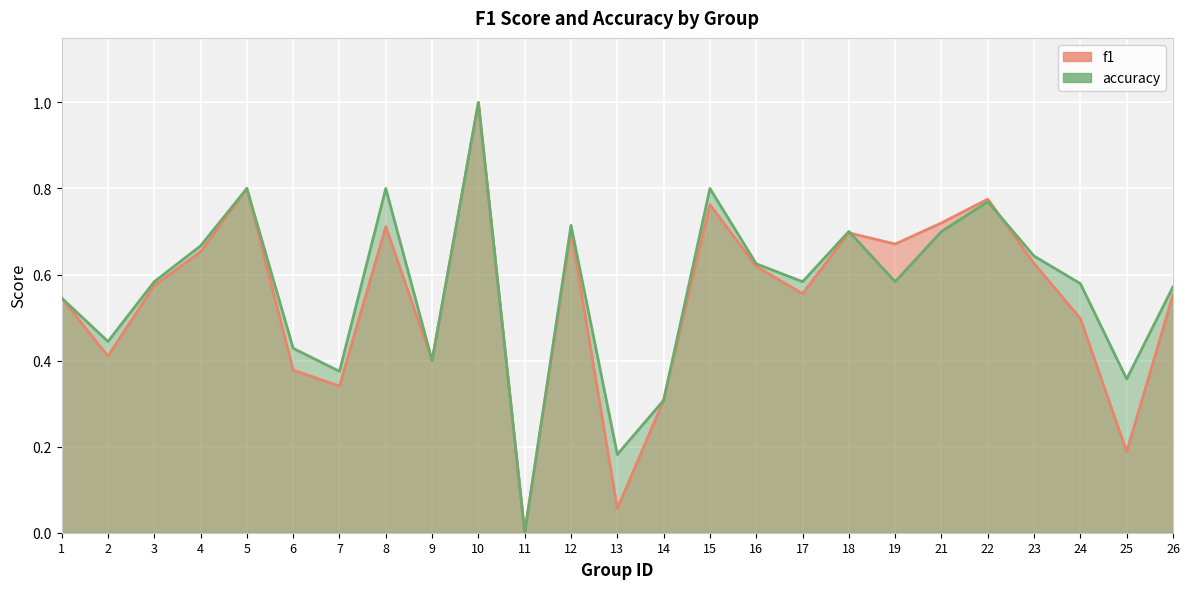

True or false: accuracy has a value of 0.6 at 2.

False